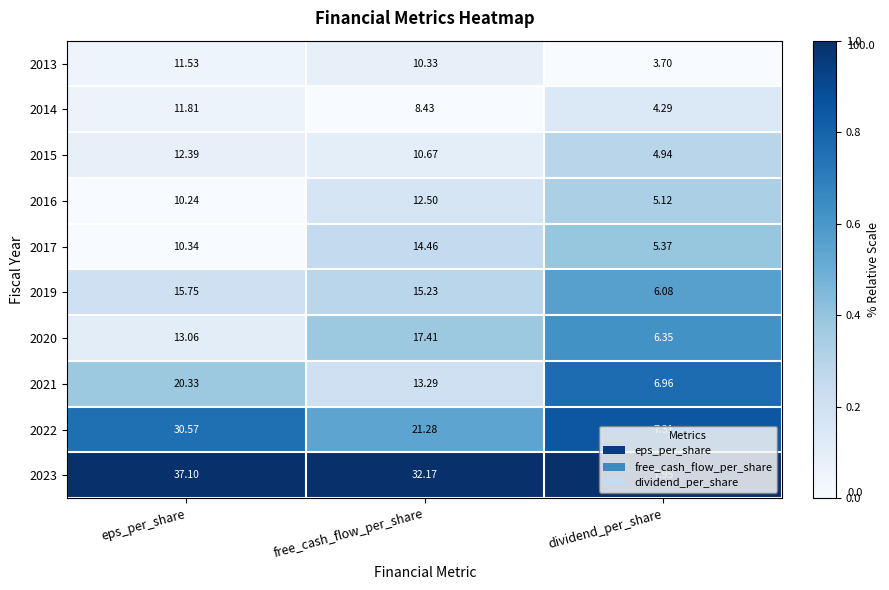

At which category is the sum across all series the highest?

eps_per_share